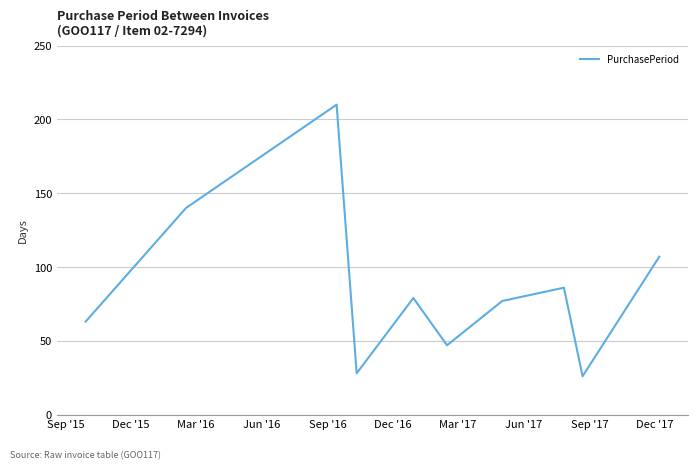

What is the sum of all values?

863